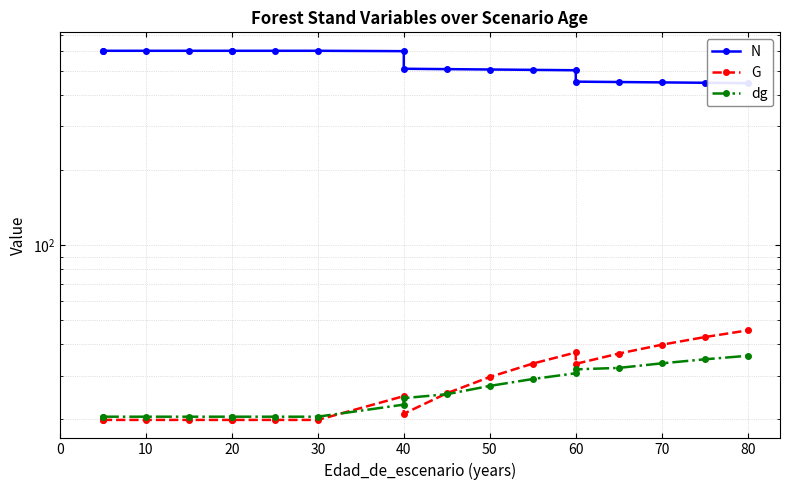

What is the lowest value of the G series?

19.9